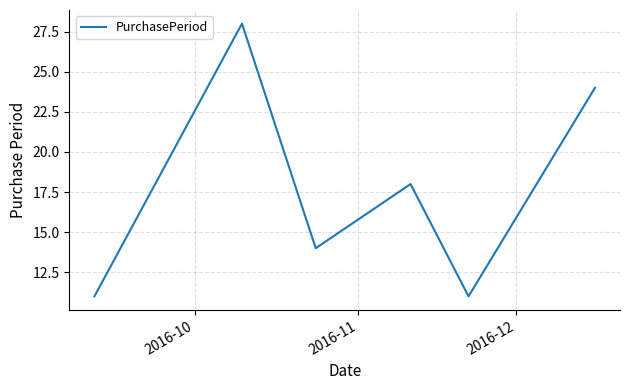

What is the difference between the second highest and minimum values?

13